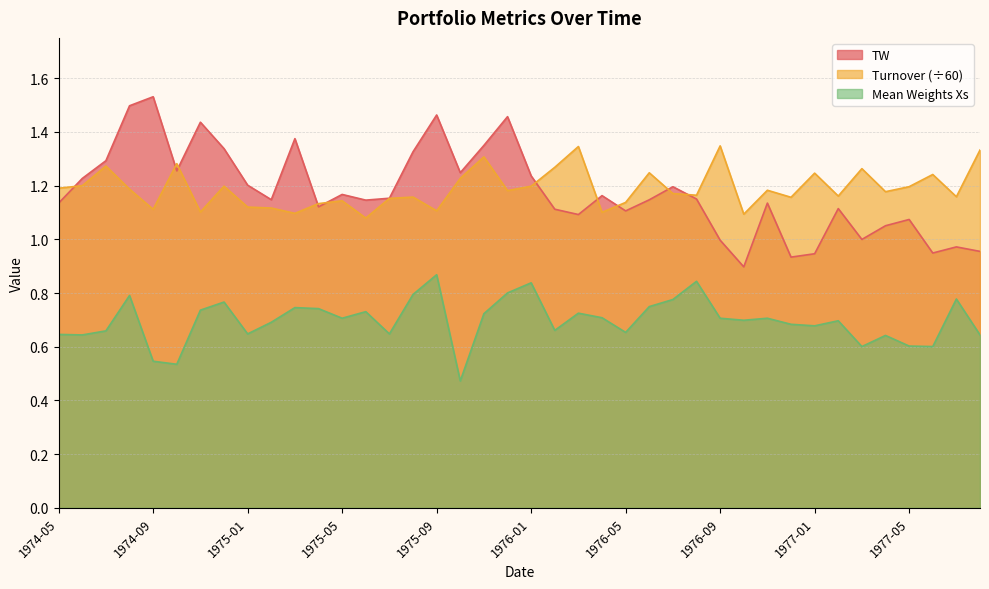

How many interior local peaks does the Turnover series have?

13